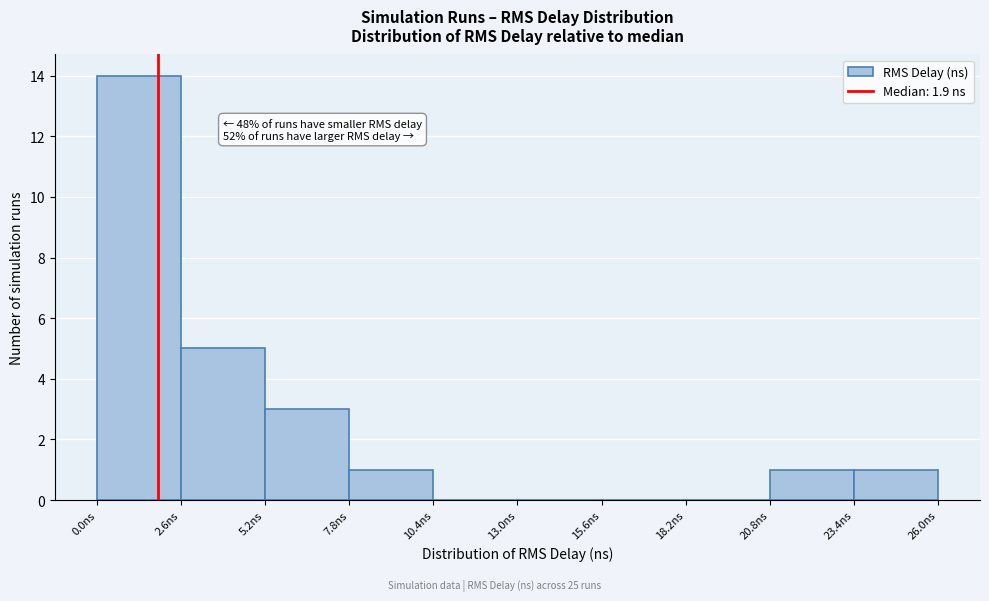

Over which range of the x-axis is the bar tallest?

0.0 to 2.6